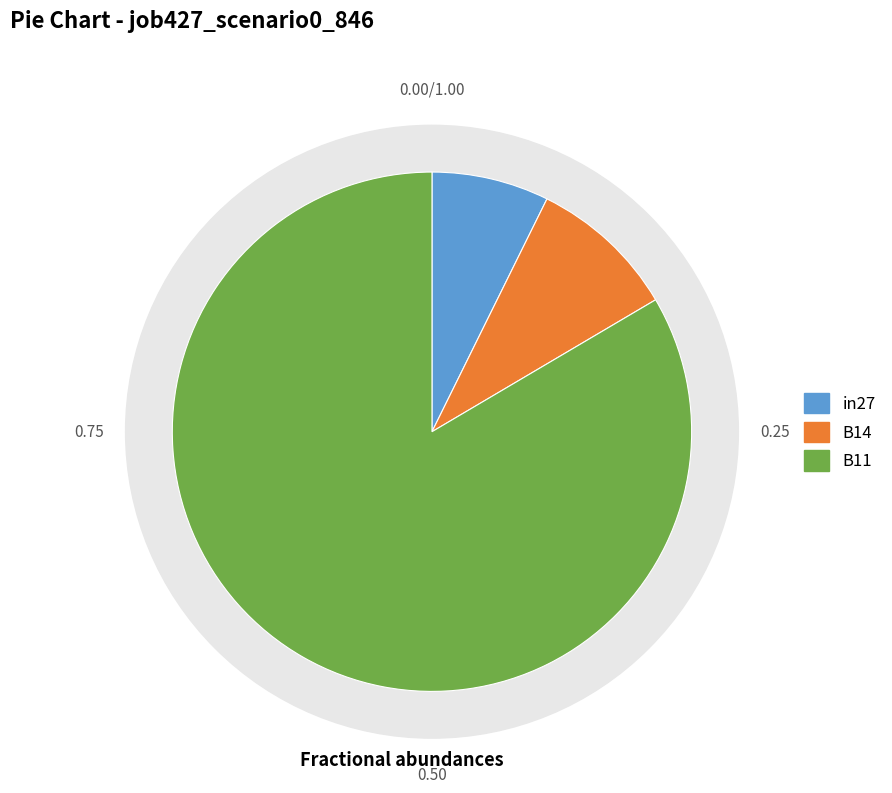

The in27 slice represents 1% of the pie. True or false?

False